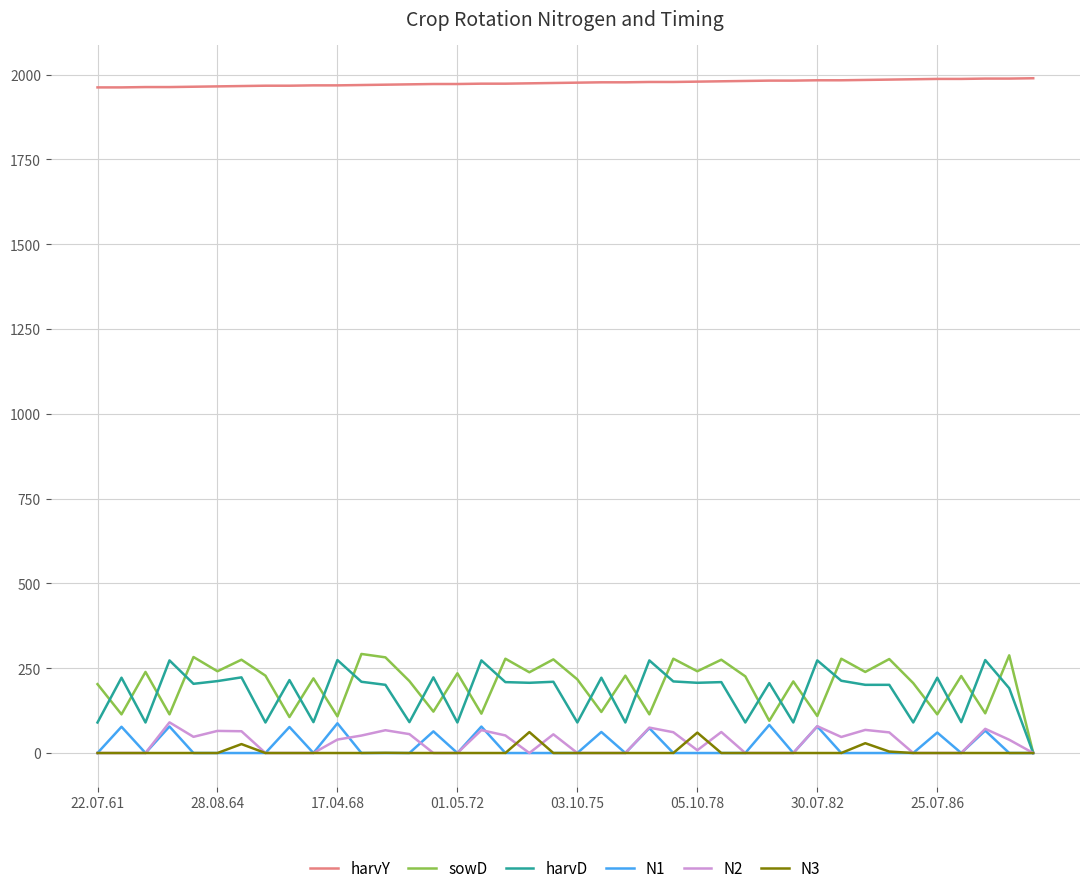

True or false: sowD and harvY cross at least once.

False